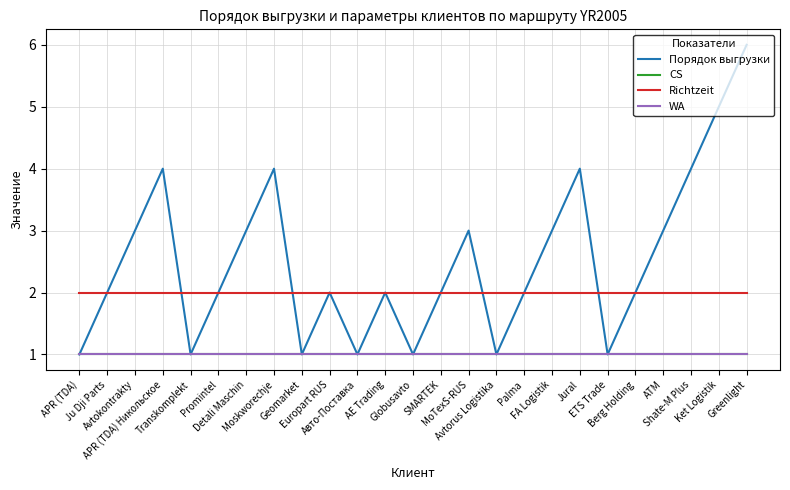

True or false: Richtzeit and CS cross at least once.

False